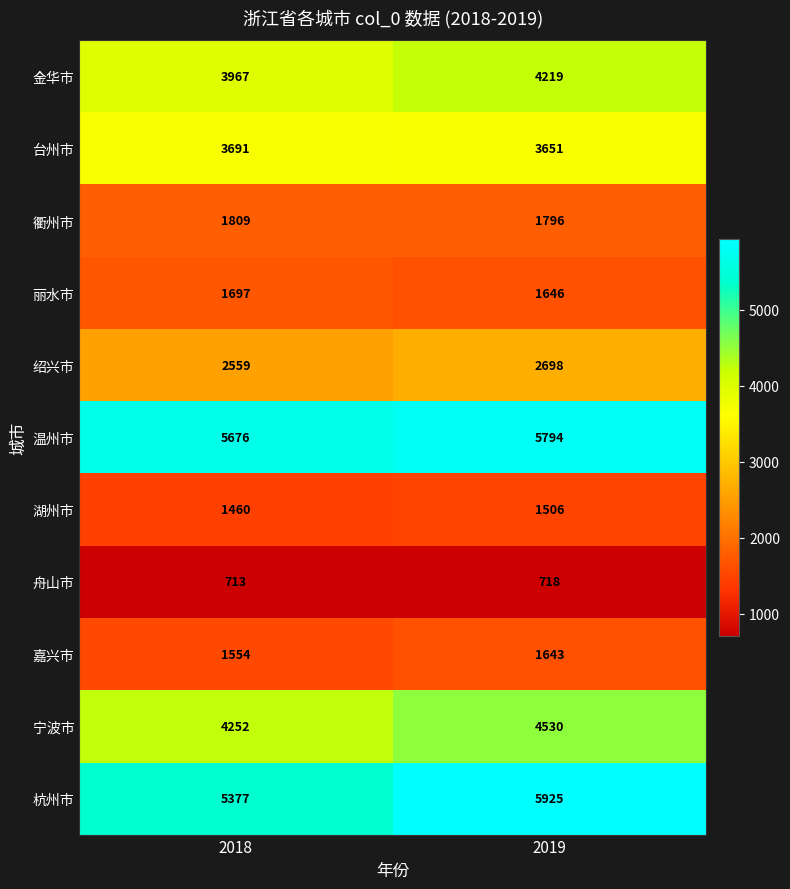

Reading left to right, transcribe all the data shown in this chart.

金华市: 3967	4219
台州市: 3691	3651
衢州市: 1809	1796
丽水市: 1697	1646
绍兴市: 2559	2698
温州市: 5676	5794
湖州市: 1460	1506
舟山市: 713	718
嘉兴市: 1554	1643
宁波市: 4252	4530
杭州市: 5377	5925